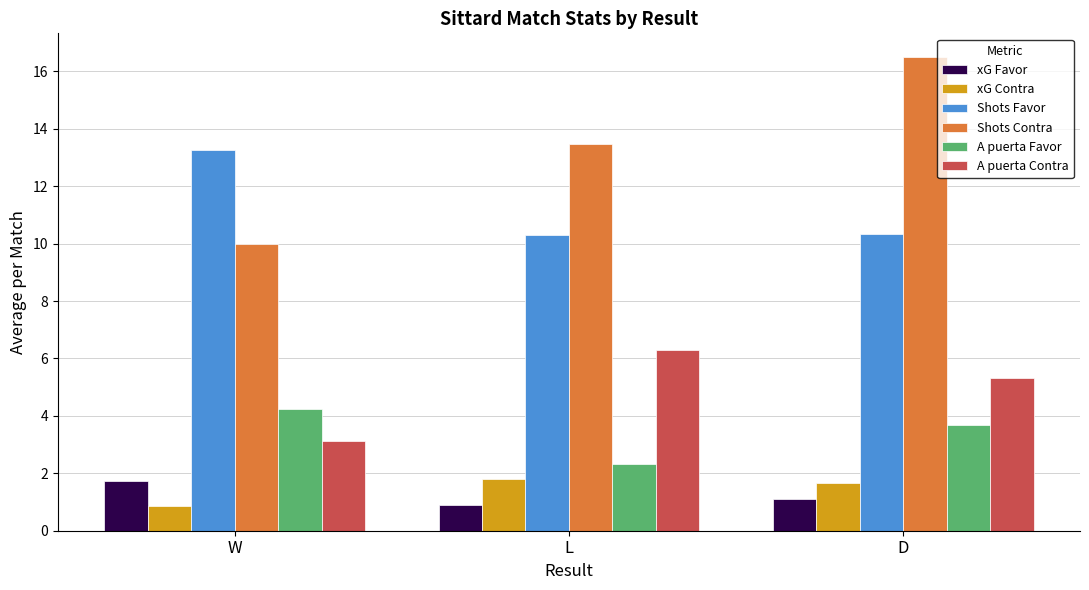

What is the minimum value shown in the chart?

0.9